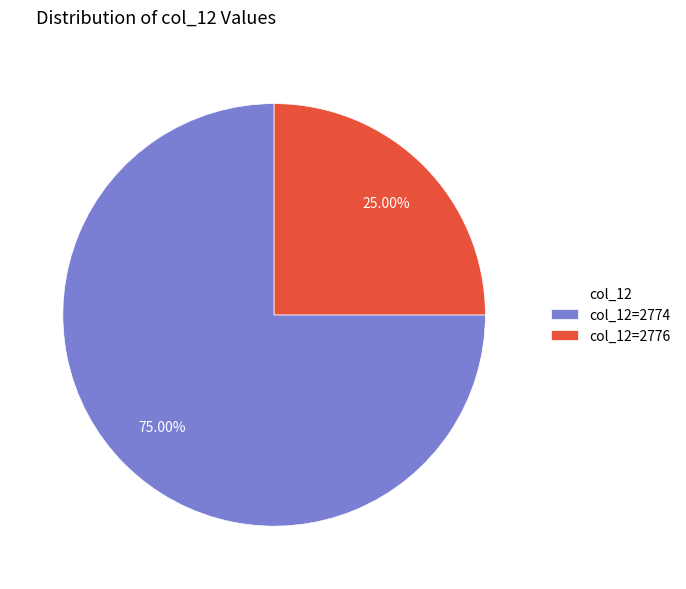

To the nearest percent, what is the difference between the largest and smallest slice percentages?

50%